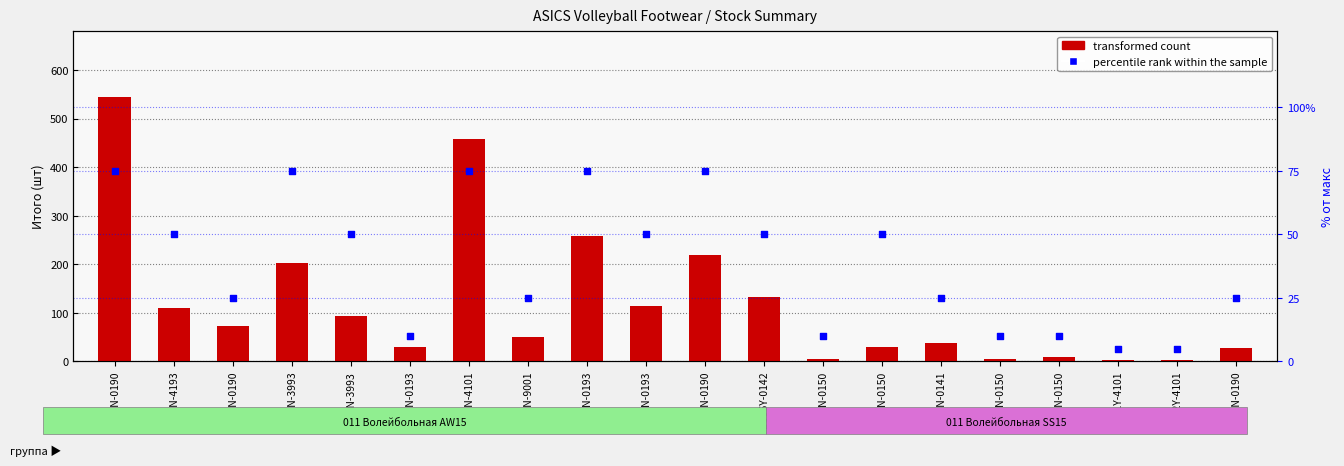

At how many categories does at least one series exceed 356?

2